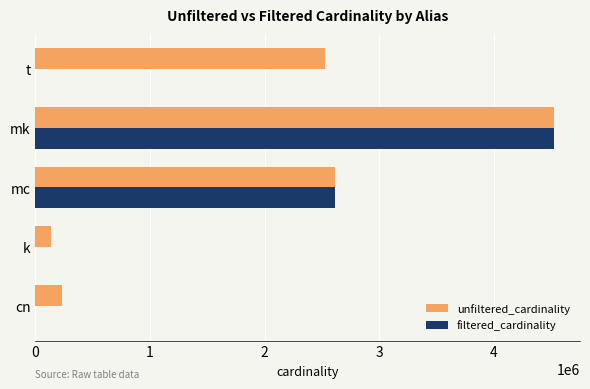

Which series has the largest range (max minus min)?

filtered_cardinality